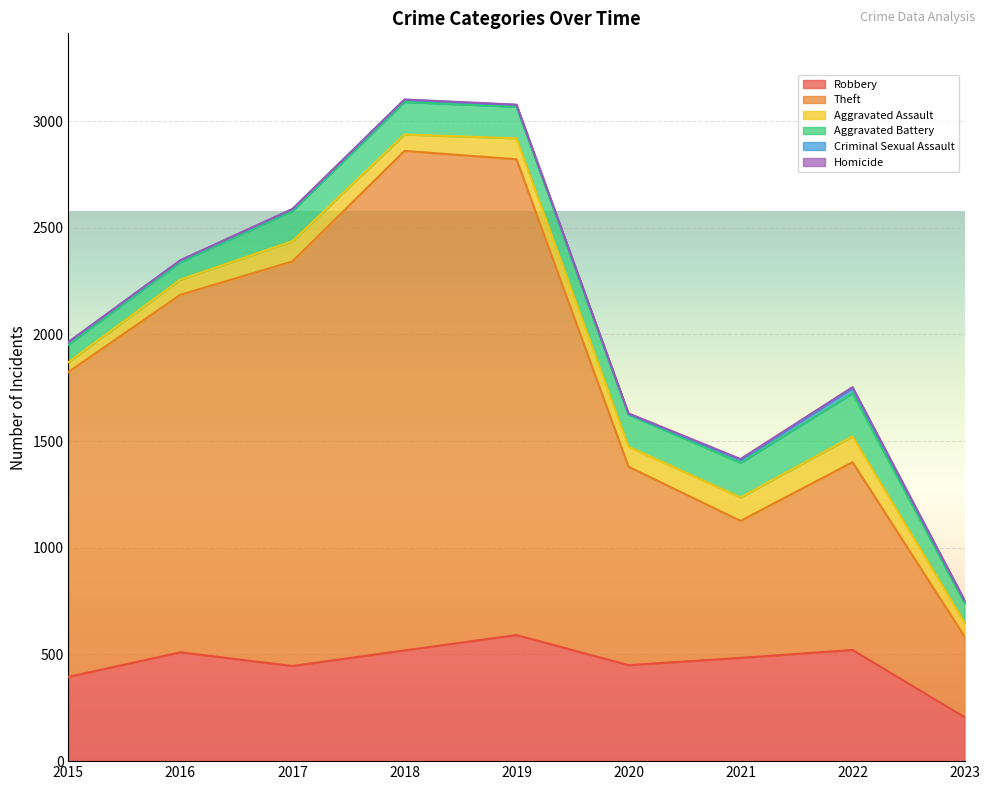

True or false: Criminal Sexual Assault and Aggravated Battery cross at least once.

False